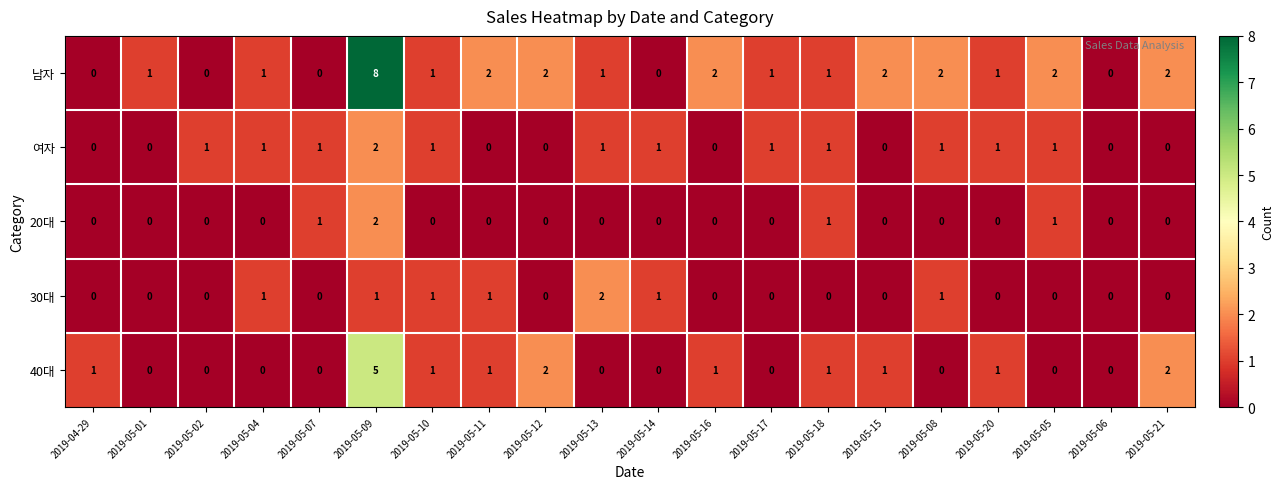

At which category is the sum across all series the highest?

2019-05-09